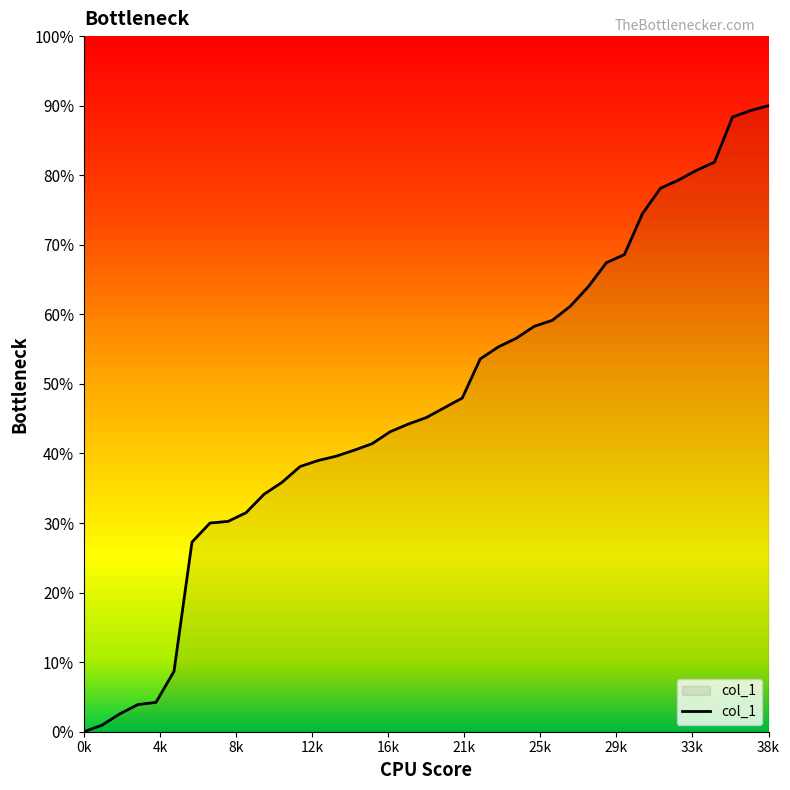

What is the difference between the maximum and minimum values?

90.0